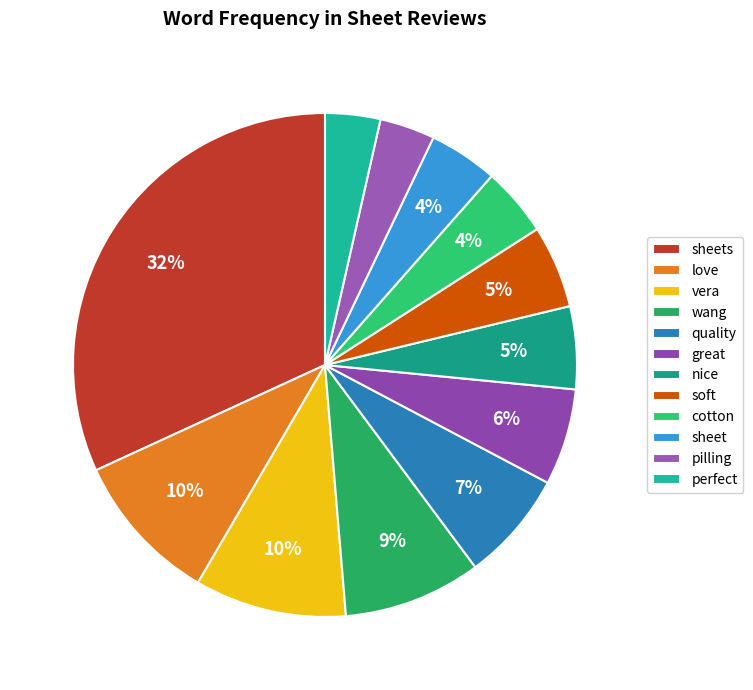

Rank the categories by value from lowest to highest.

pilling, perfect, cotton, sheet, nice, soft, great, quality, wang, love, vera, sheets